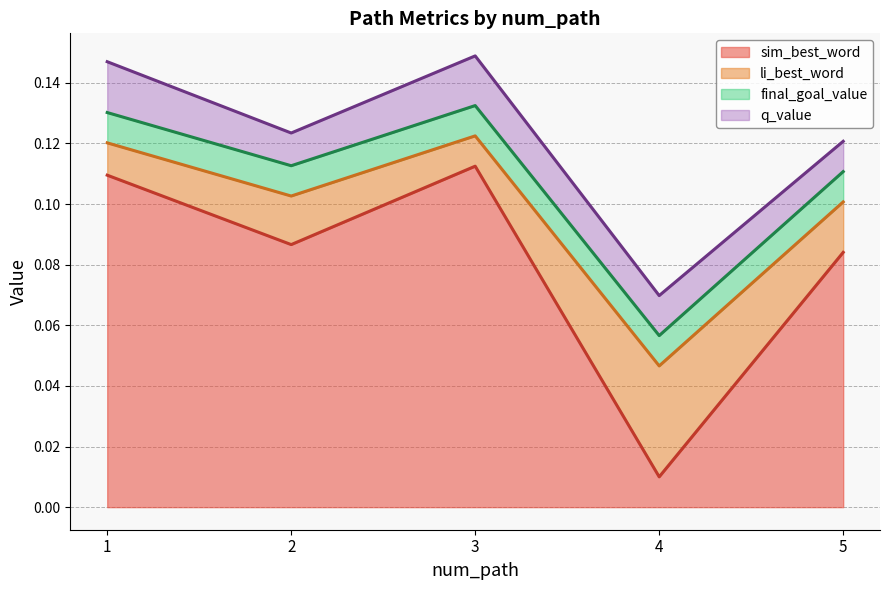

What is the approximate value of li_best_word at 3?

0.1